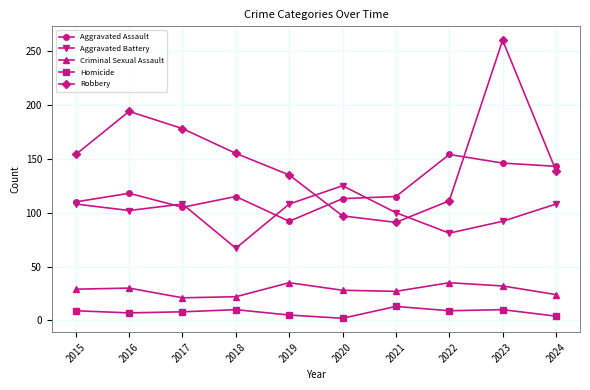

What is the sum of all Criminal Sexual Assault values?

283